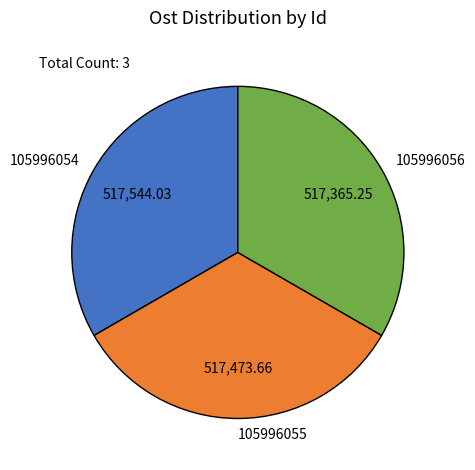

What is the ratio of the value at 105996056 to the value at 105996055?

1.0